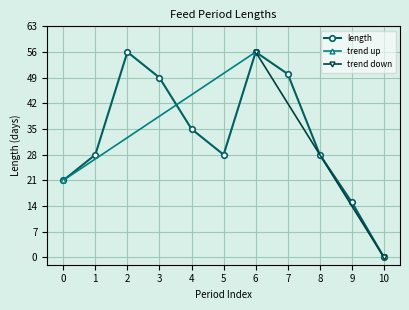

True or false: length has a value of 93 at 6.

False